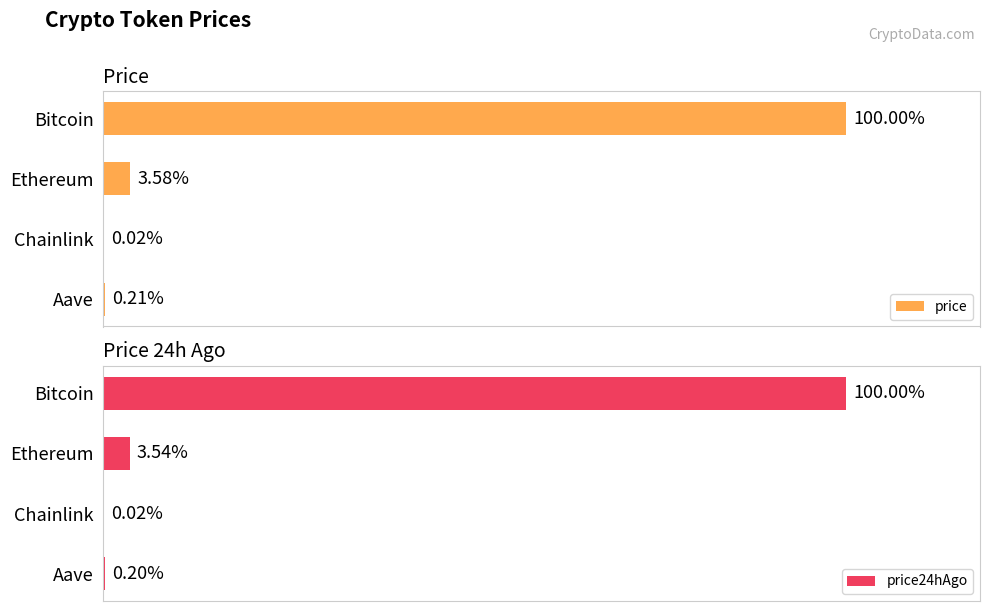

True or false: price24hAgo has a value of 390.4 at Aave.

False